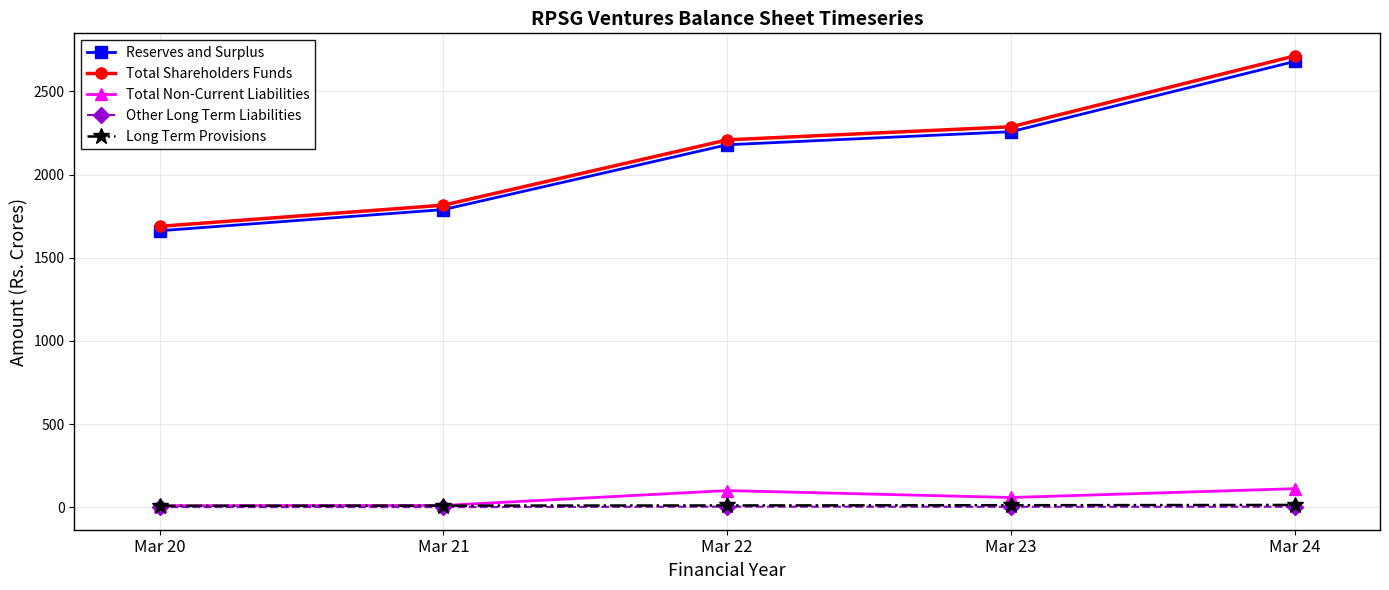

List the labels in order of Reserves and Surplus value, smallest first.

Mar 20, Mar 21, Mar 22, Mar 23, Mar 24